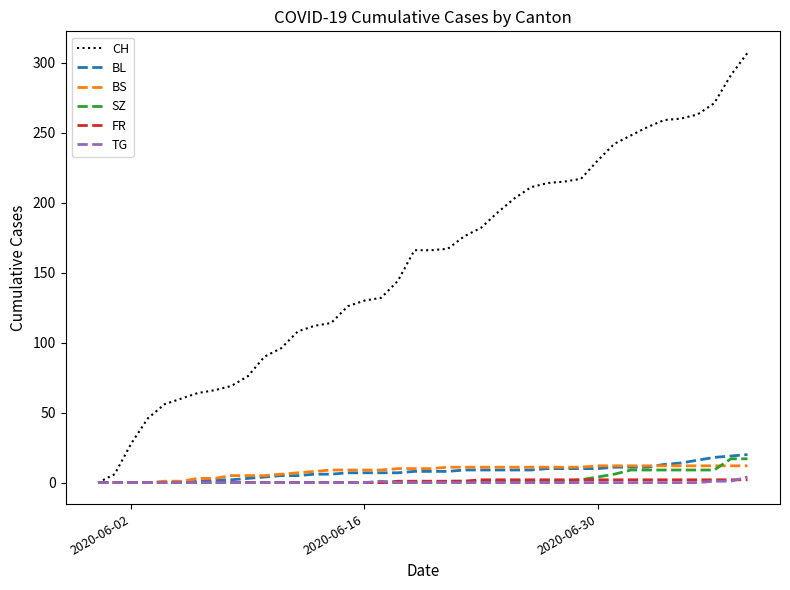

Does the chart have visible grid lines?

No